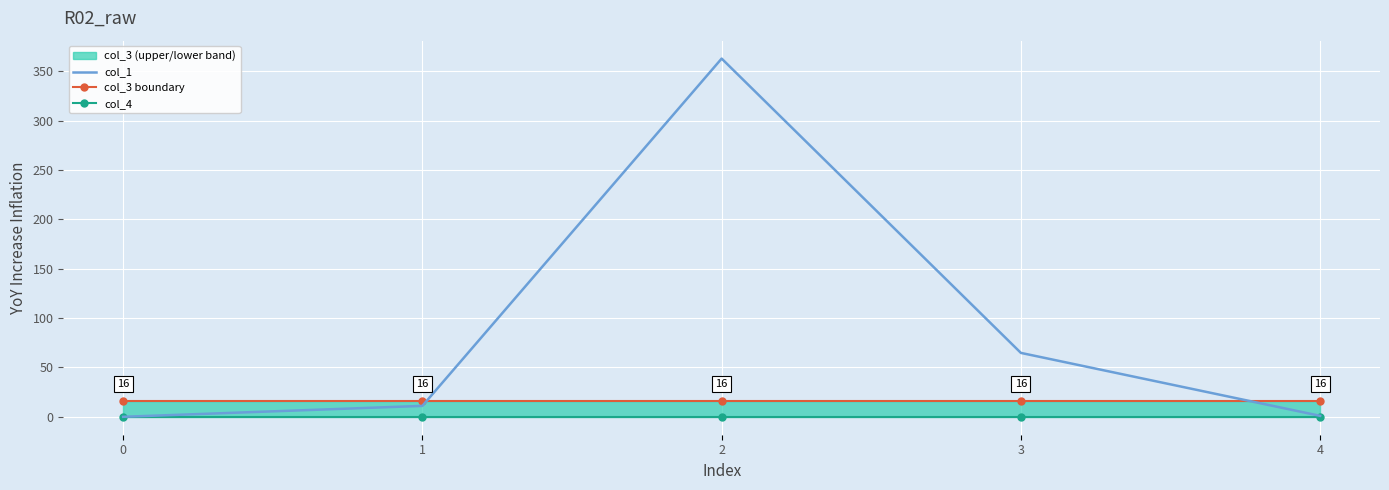

At 1, list the series in order from smallest to largest.

col_4, col_1, col_3 line